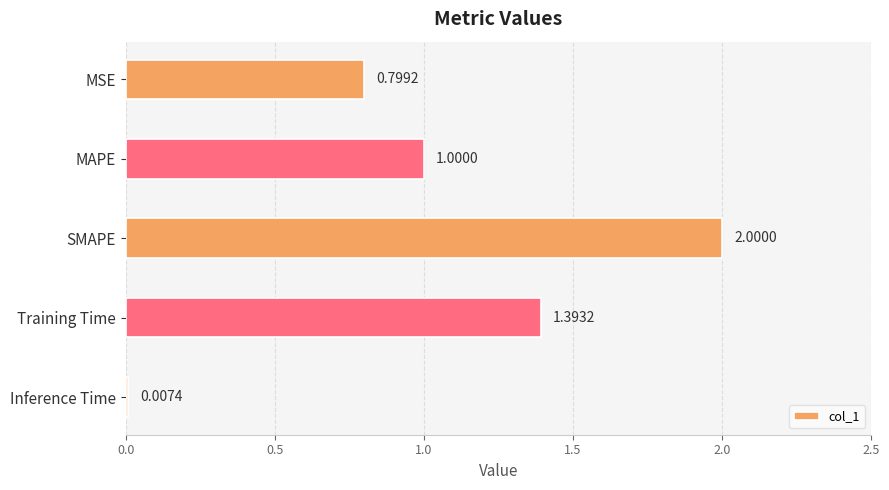

Which label corresponds to the largest value in the chart?

SMAPE